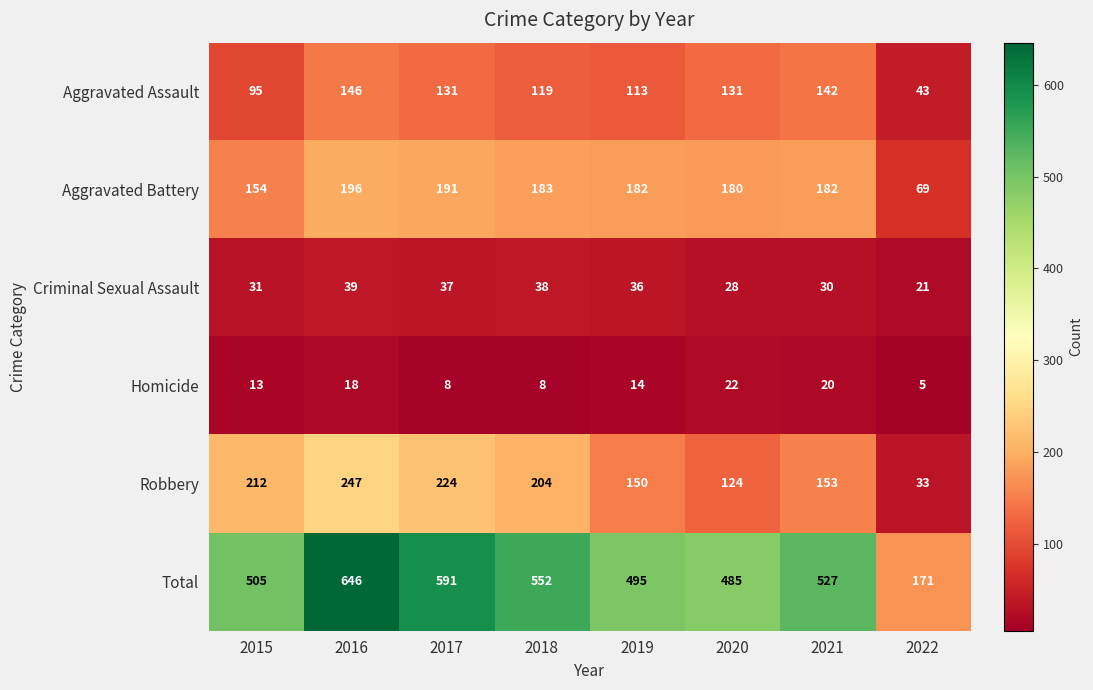

Rank the series at 2017 from lowest to highest value.

Homicide, Criminal Sexual Assault, Aggravated Assault, Aggravated Battery, Robbery, Total